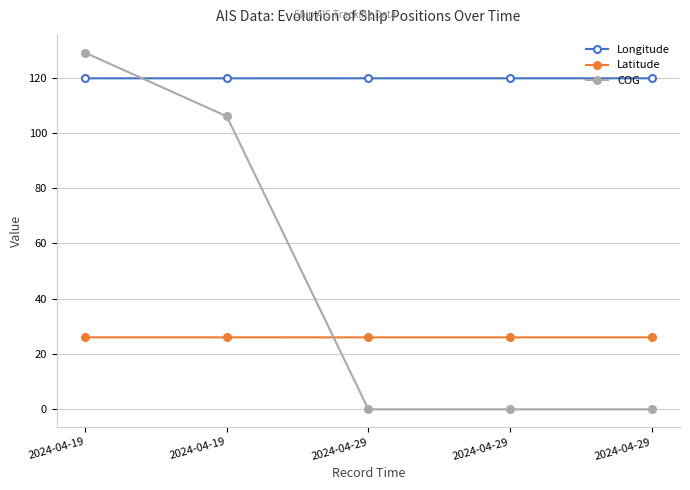

Rank the categories by Longitude value from lowest to highest.

2024-04-19, 2024-04-19, 2024-04-29, 2024-04-29, 2024-04-29